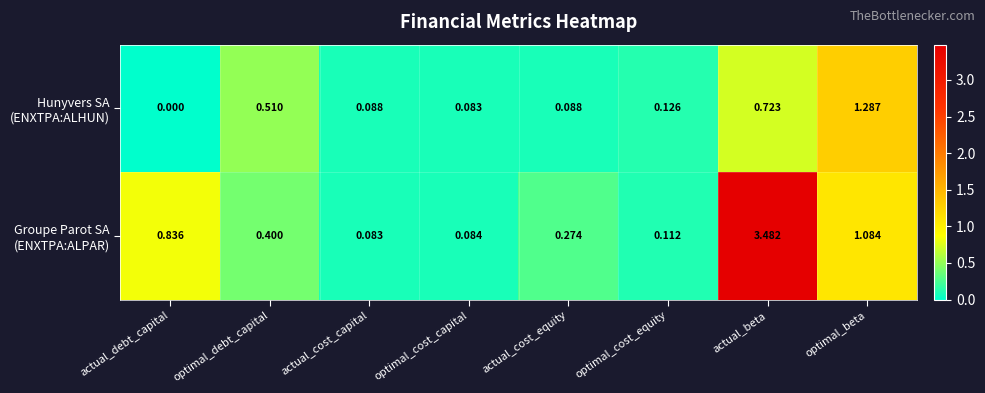

Which category has the lowest value across all series?

actual_debt_capital